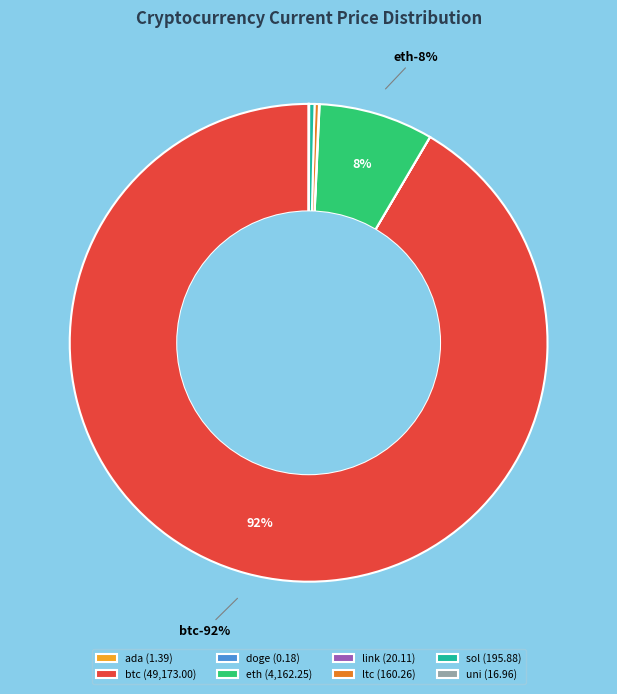

Which slice is the largest?

btc